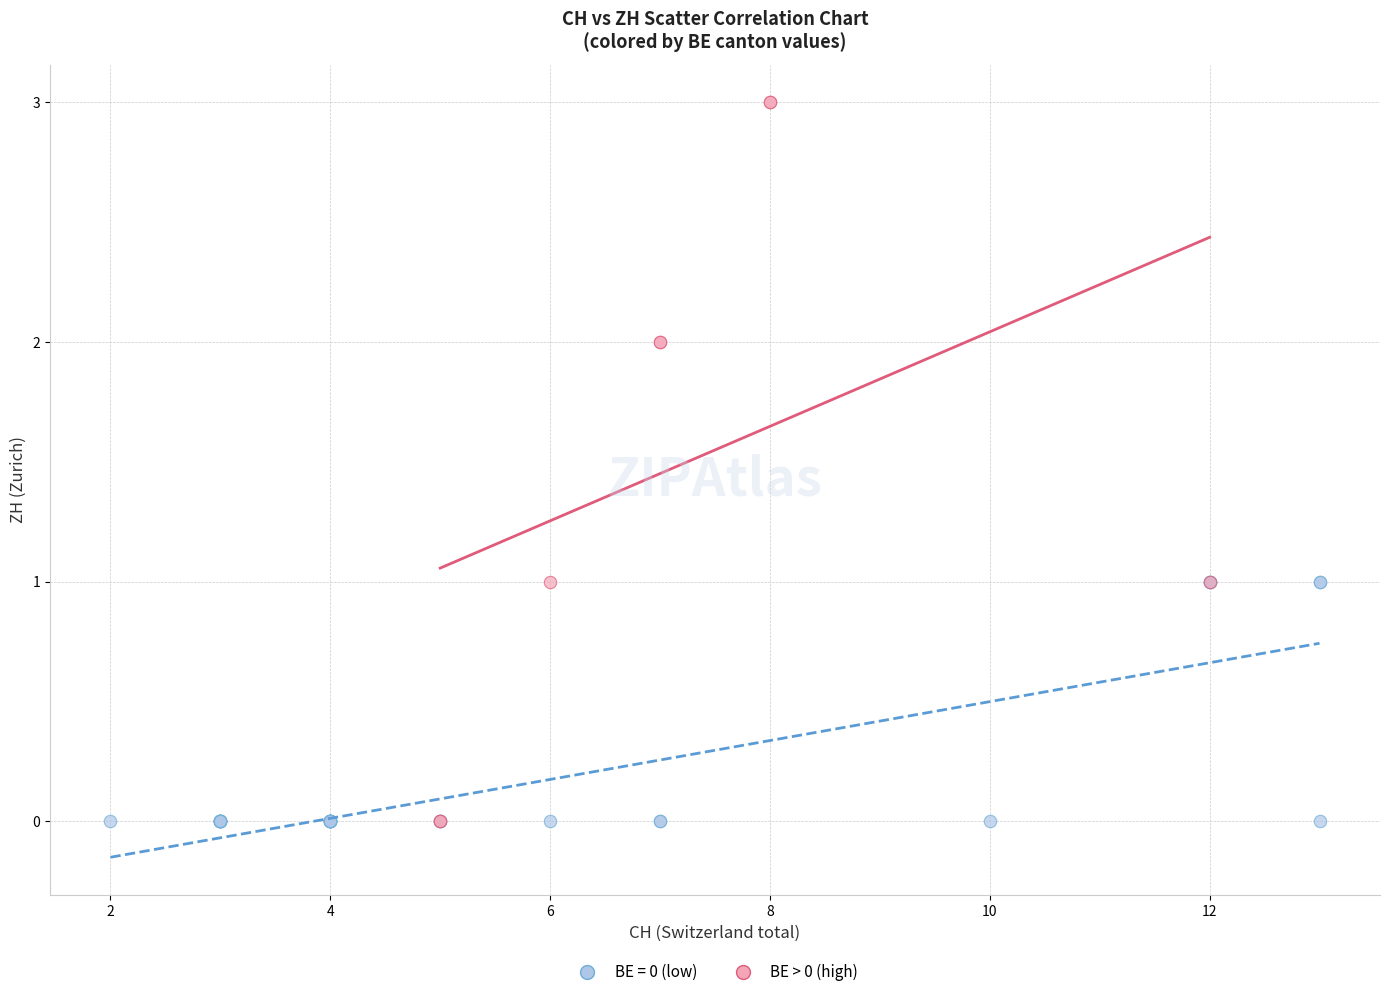

Which series has the widest spread of Y values?

BE > 0 (high)